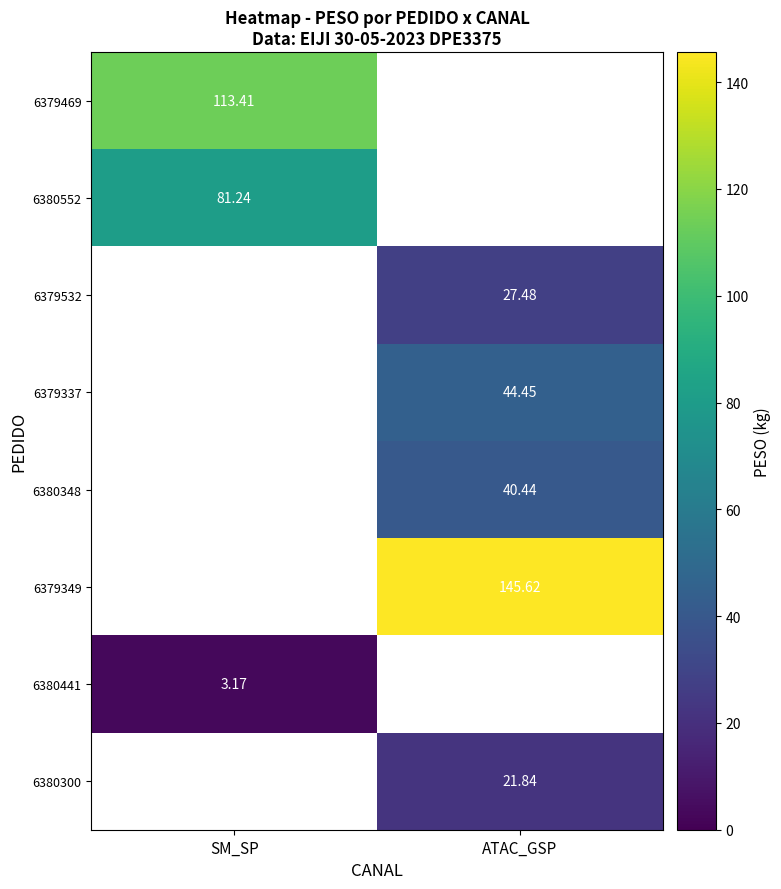

How many categories are shown in the chart?

2